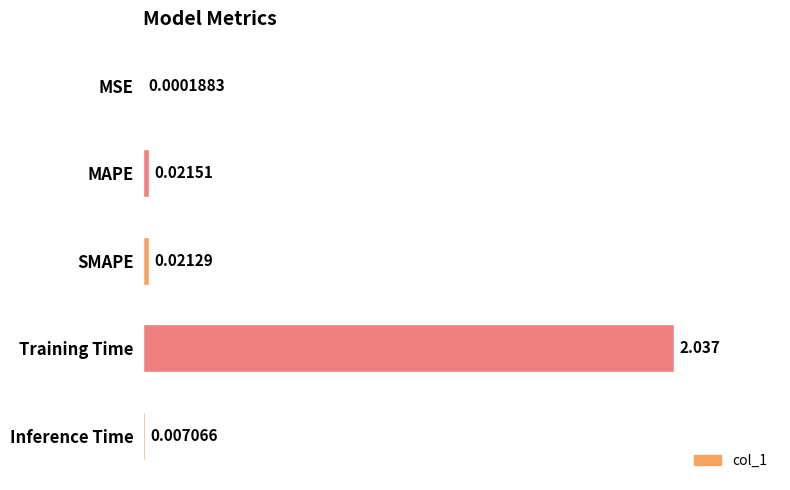

At which label is the value closest to 1?

MAPE